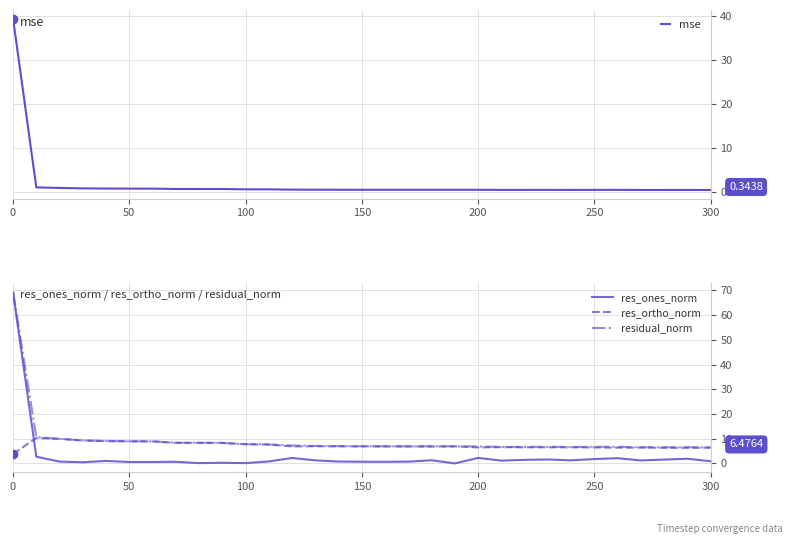

Is it true that res_ortho_norm equals 6.5 at 200?

True